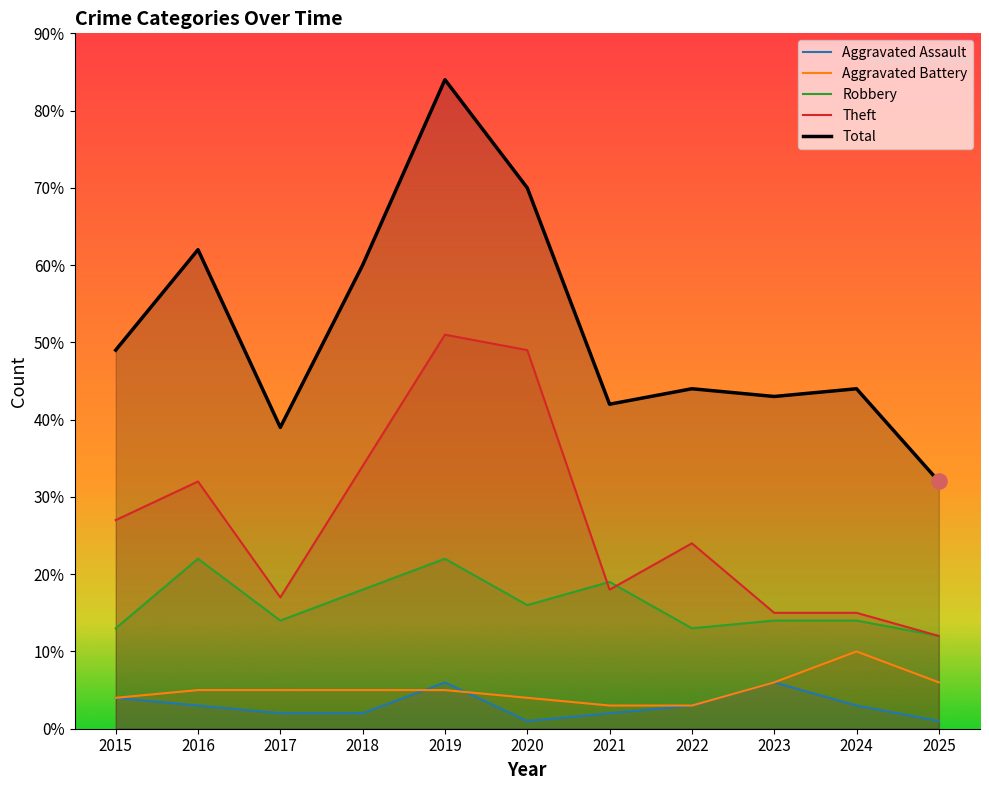

Is the value of Total at 2023 greater than the value of Theft at 2023?

Yes